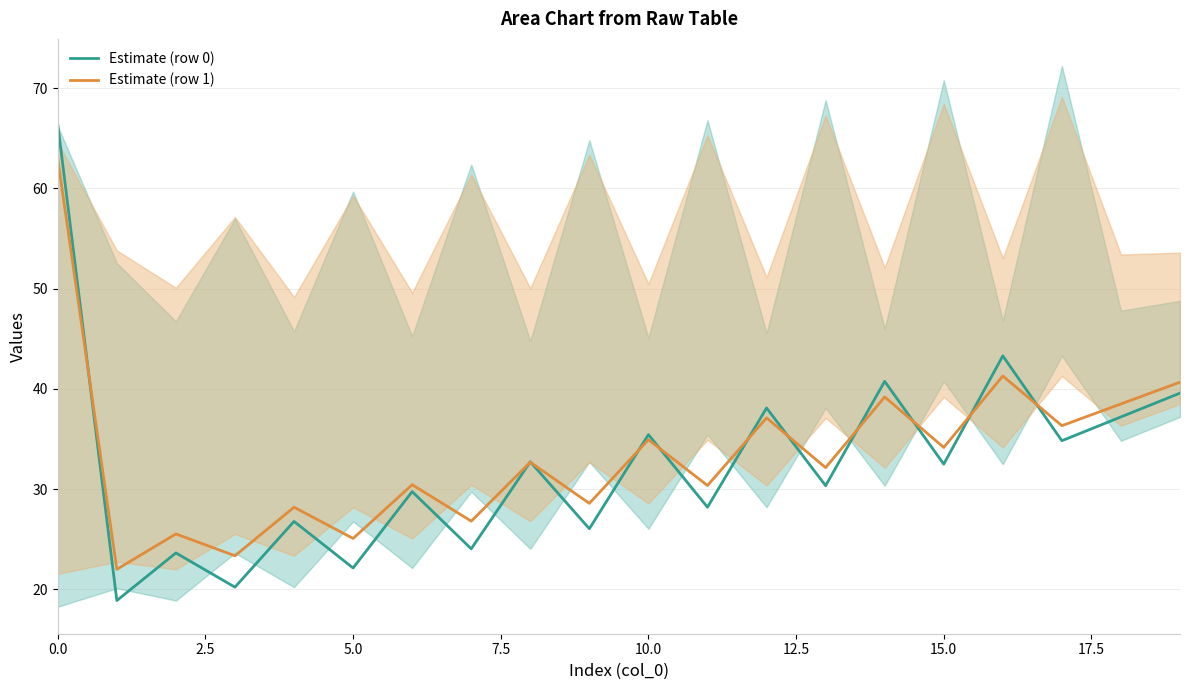

What is the label of the 16th point from the left?

15